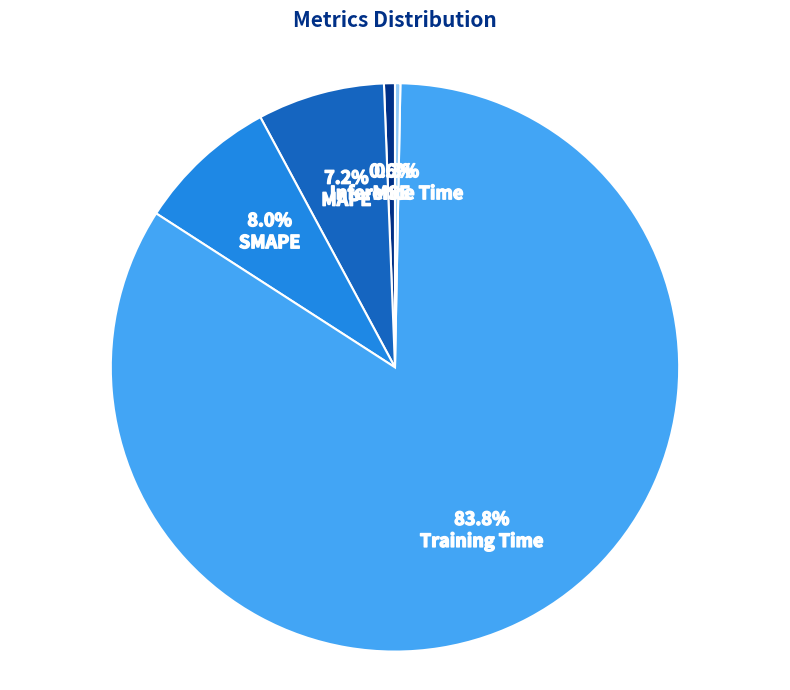

What percentage is NOT represented by MSE?

99.4%